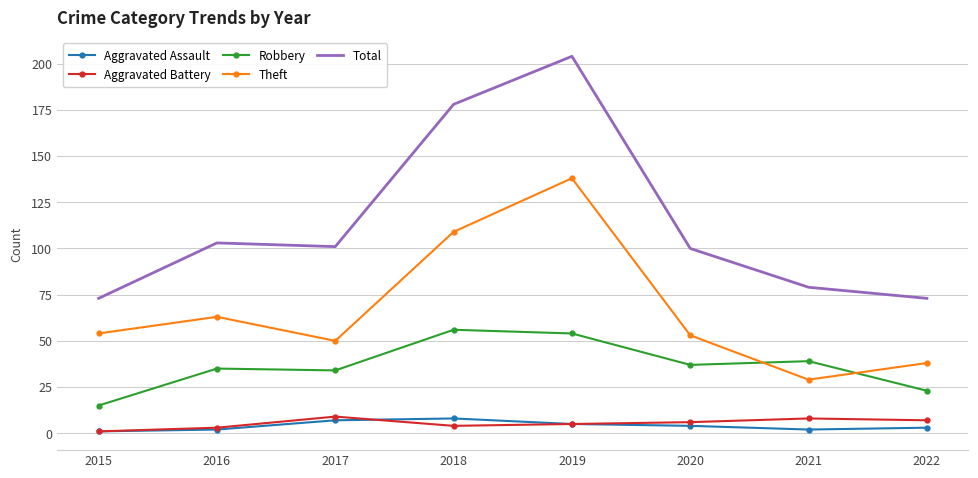

Which series has the widest spread of values?

Total